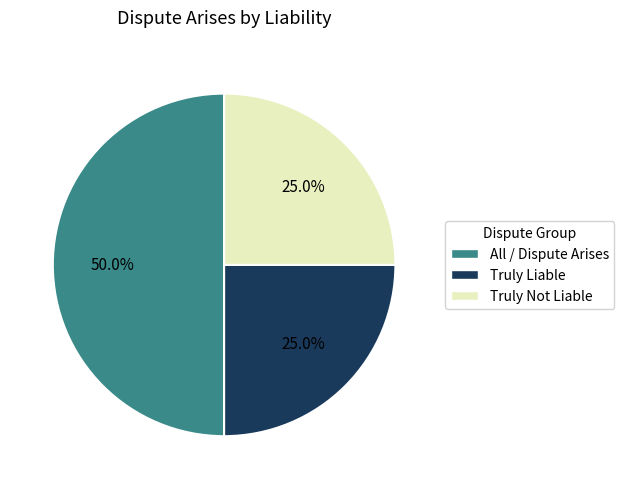

How much of the chart is everything except Truly Liable?

75.0%